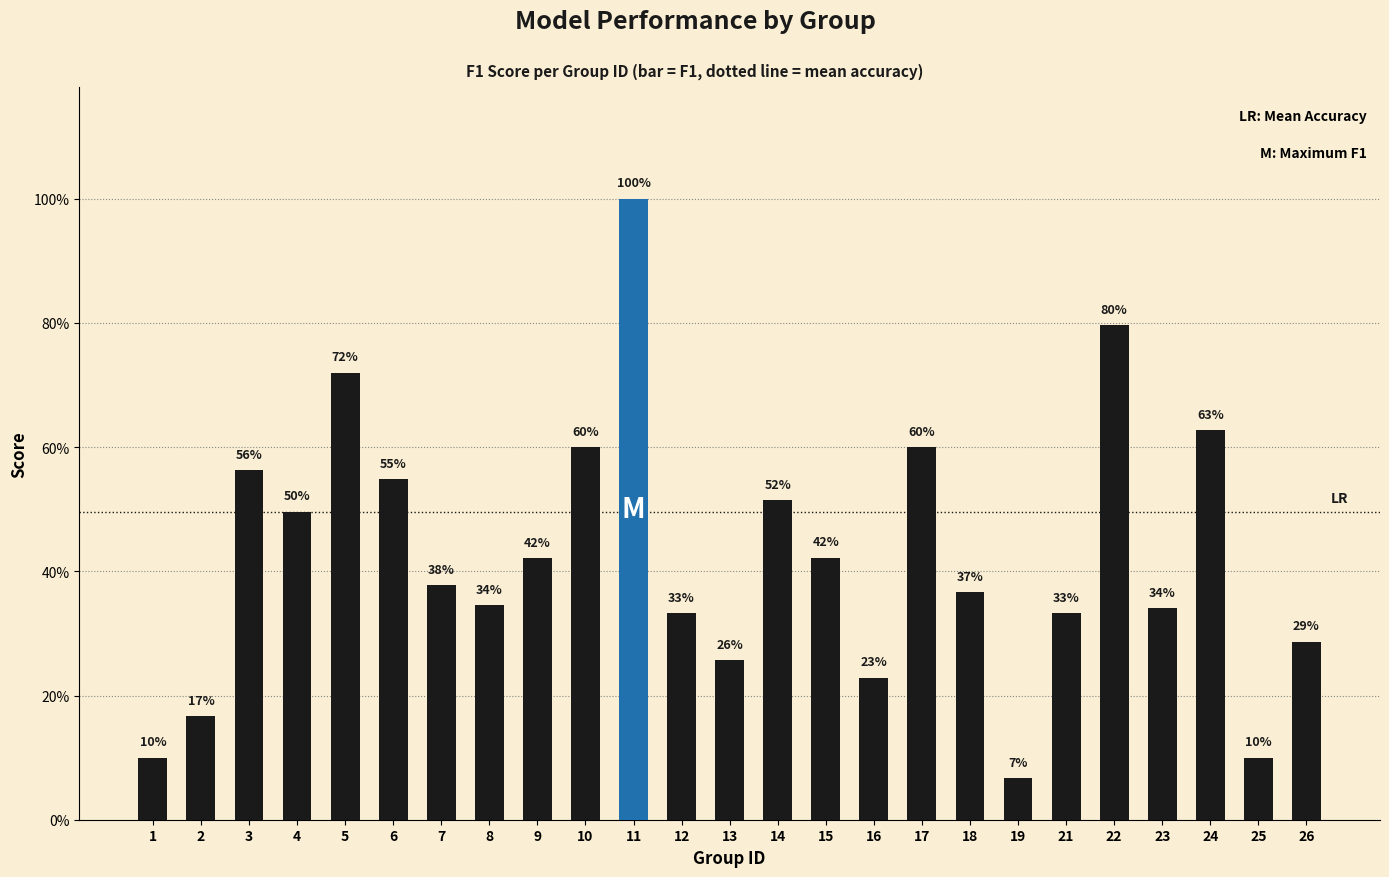

List the labels in order of value, largest first.

11, 22, 5, 24, 10, 17, 3, 6, 14, 4, 15, 9, 7, 18, 8, 23, 12, 21, 26, 13, 16, 2, 1, 25, 19